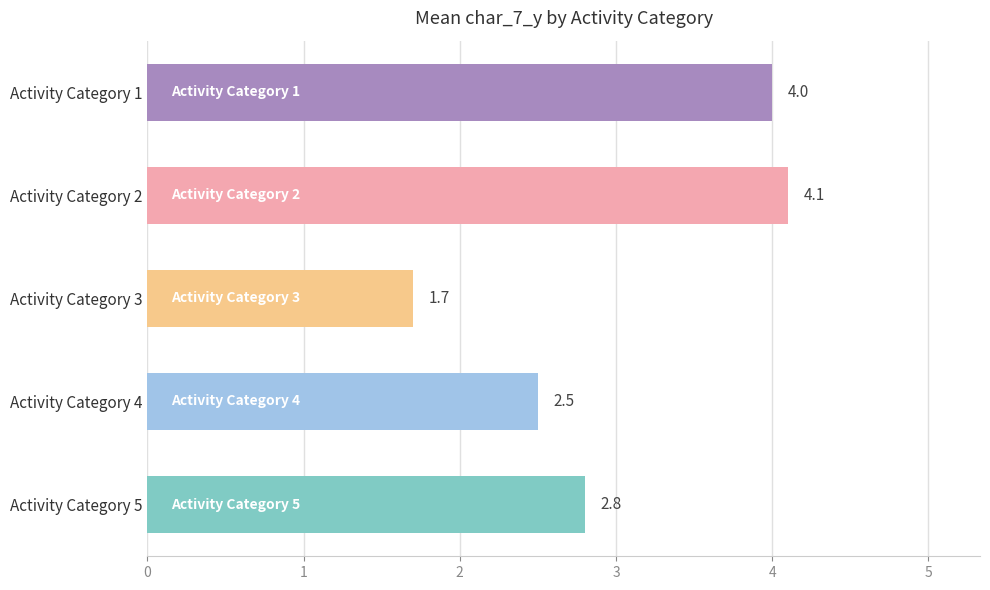

Rank the categories by value from lowest to highest.

Activity Category 3, Activity Category 4, Activity Category 5, Activity Category 1, Activity Category 2